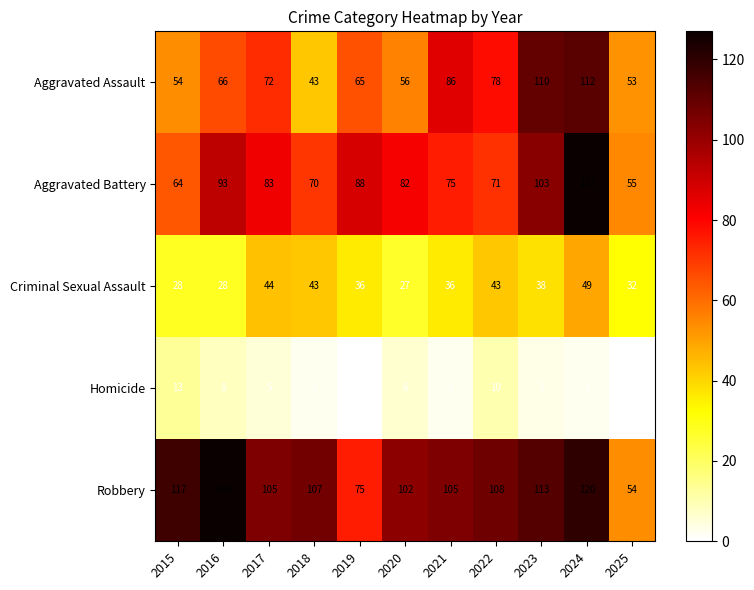

Rank the series by their maximum value, from highest to lowest.

Robbery, Aggravated Battery, Aggravated Assault, Criminal Sexual Assault, Homicide